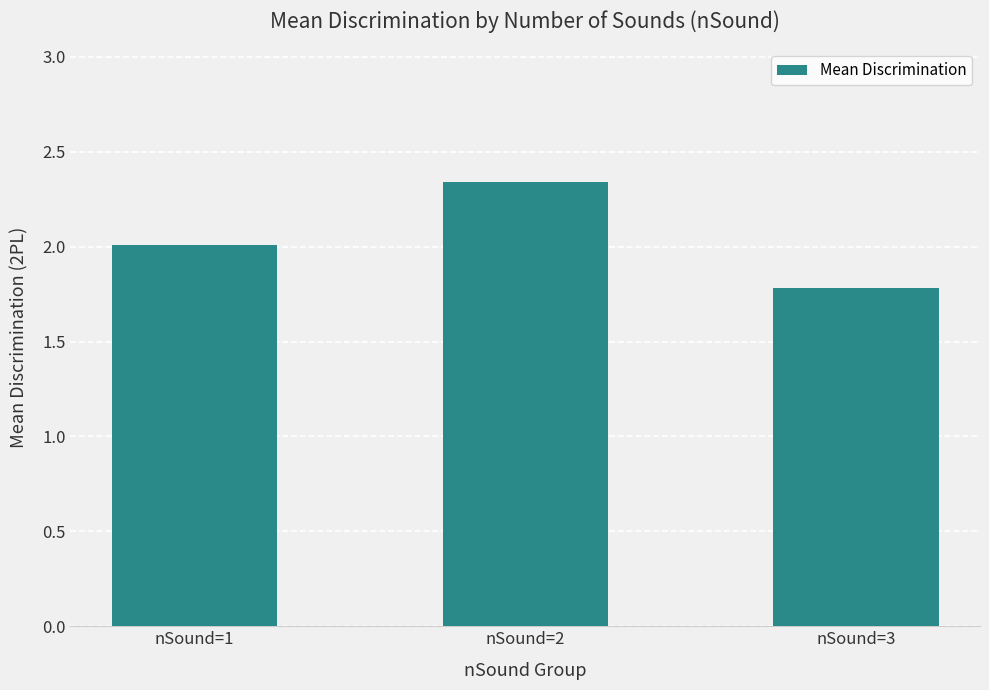

True or false: the data shows 1.8 at nSound=3.

True